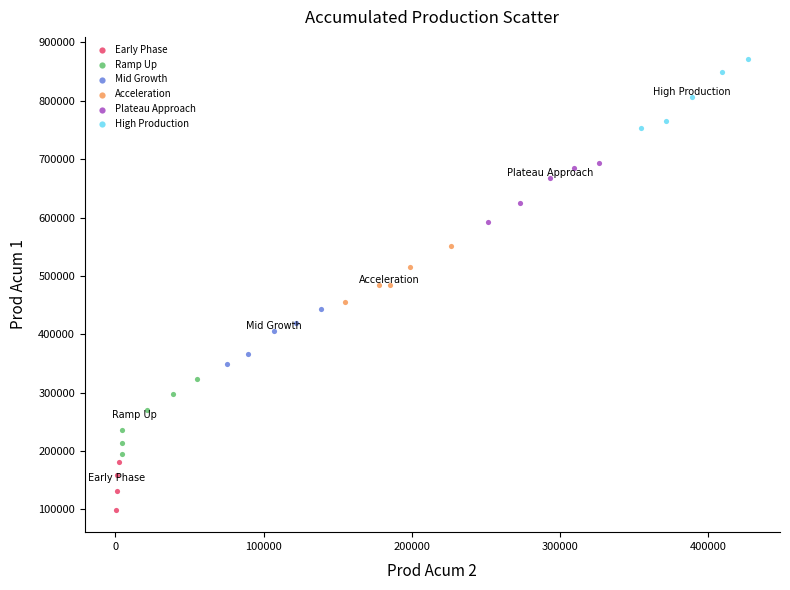

Which series reaches the maximum Y coordinate?

High Production